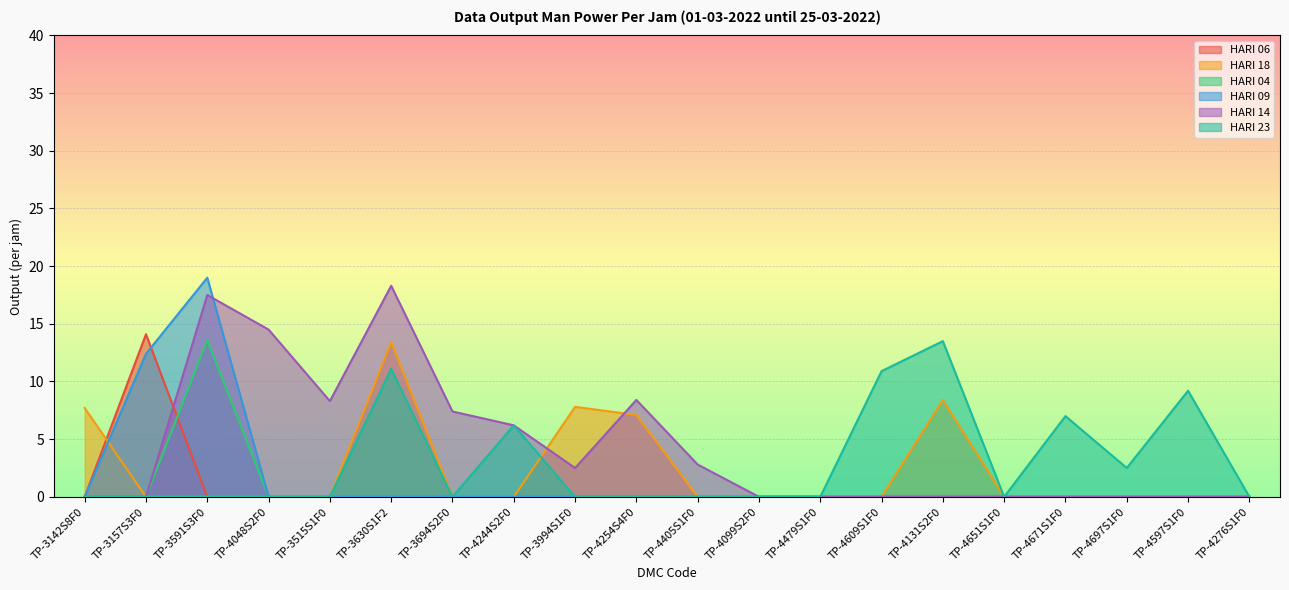

What is the label of the 16th point from the left?

TP-4651S1F0